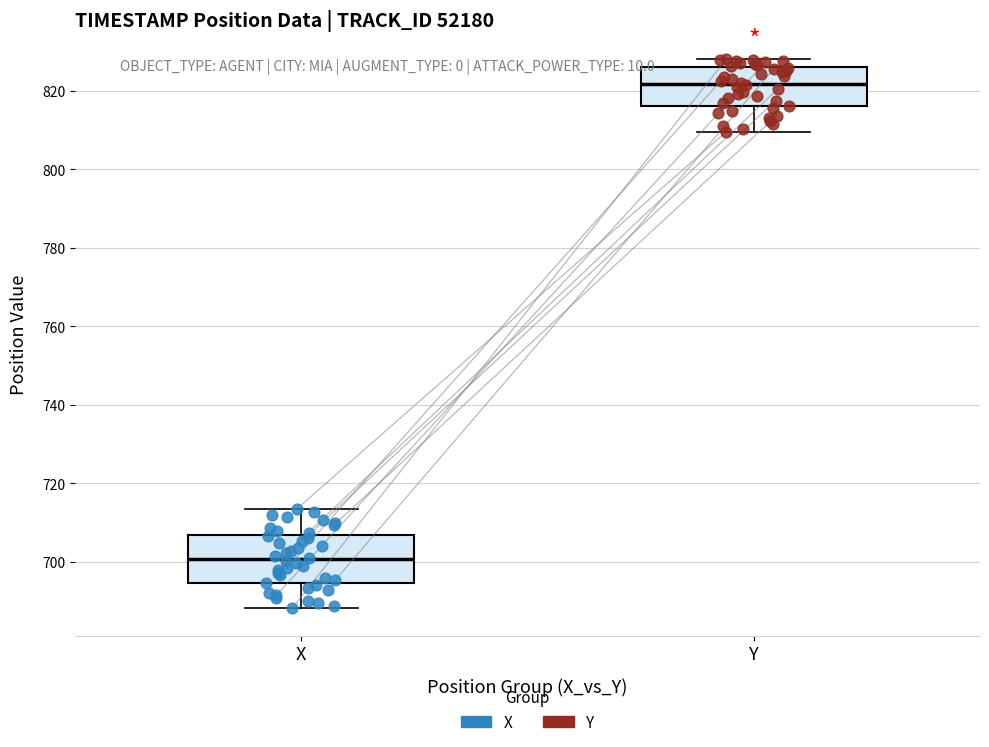

Comparing the boxes themselves (not the whiskers), which one is the tallest?

X